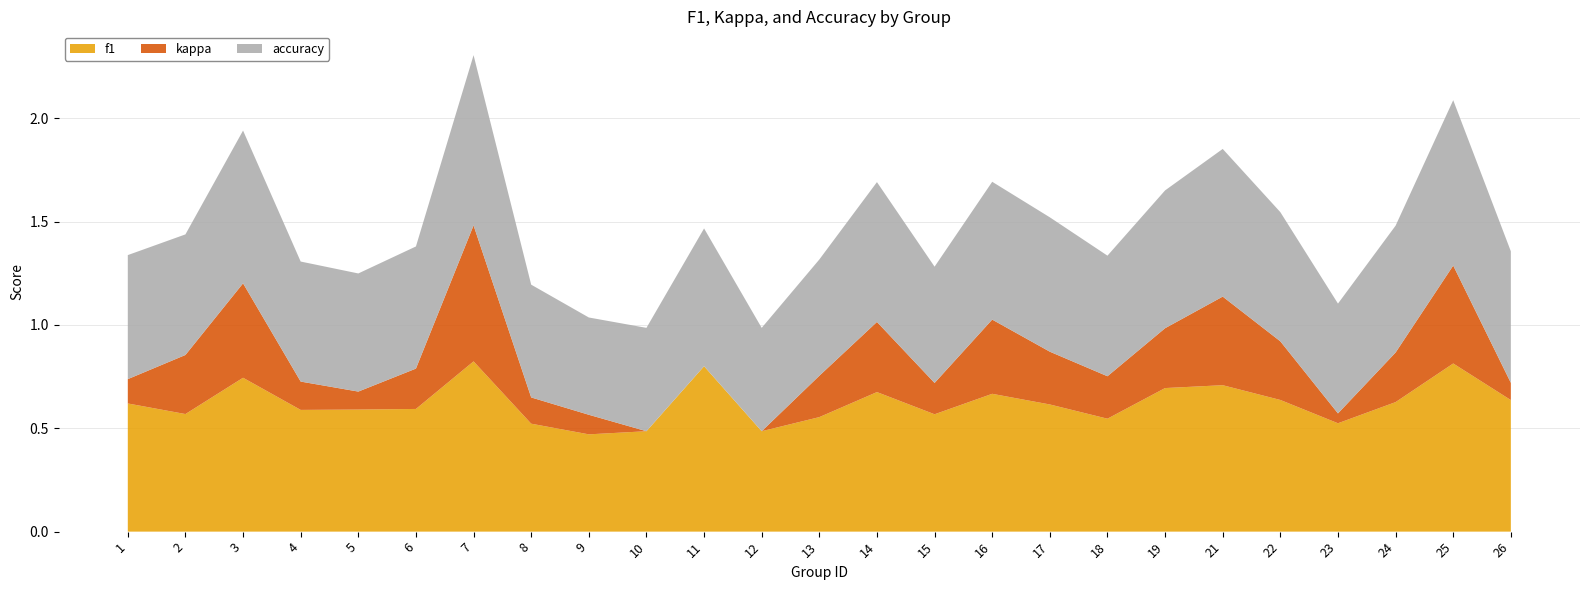

Reading left to right, transcribe all the data shown in this chart.

f1: 1=0.6	2=0.6	3=0.7	4=0.6	5=0.6	6=0.6	7=0.8	8=0.5	9=0.5	10=0.5	11=0.8	12=0.5	13=0.6	14=0.7	15=0.6	16=0.7	17=0.6	18=0.5	19=0.7	21=0.7	22=0.6	23=0.5	24=0.6	25=0.8	26=0.6
kappa: 1=0.1	2=0.3	3=0.5	4=0.1	5=0.1	6=0.2	7=0.7	8=0.1	9=0.1	10=0.0	11=0.0	12=0.0	13=0.2	14=0.3	15=0.2	16=0.4	17=0.3	18=0.2	19=0.3	21=0.4	22=0.3	23=0.0	24=0.2	25=0.5	26=0.1
accuracy: 1=0.6	2=0.6	3=0.7	4=0.6	5=0.6	6=0.6	7=0.8	8=0.5	9=0.5	10=0.5	11=0.7	12=0.5	13=0.6	14=0.7	15=0.6	16=0.7	17=0.7	18=0.6	19=0.7	21=0.7	22=0.6	23=0.5	24=0.6	25=0.8	26=0.6